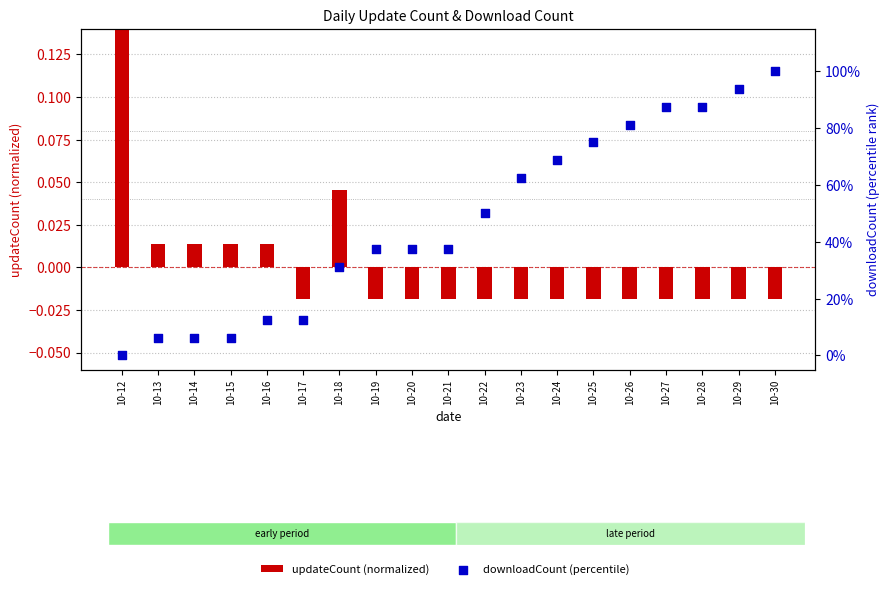

At how many categories does at least one series exceed 20?

13